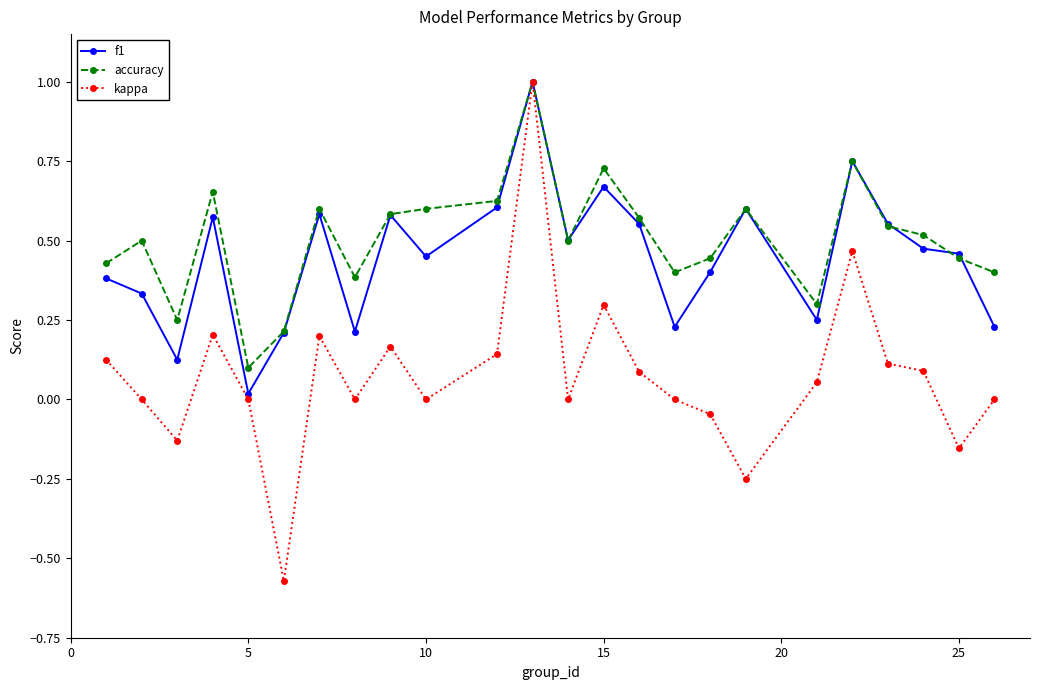

What is the maximum value shown in the chart?

1.0